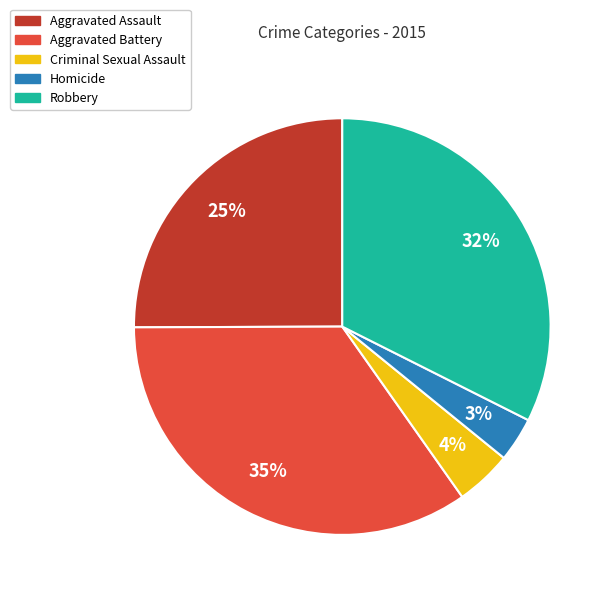

Is Criminal Sexual Assault the majority of the pie?

No